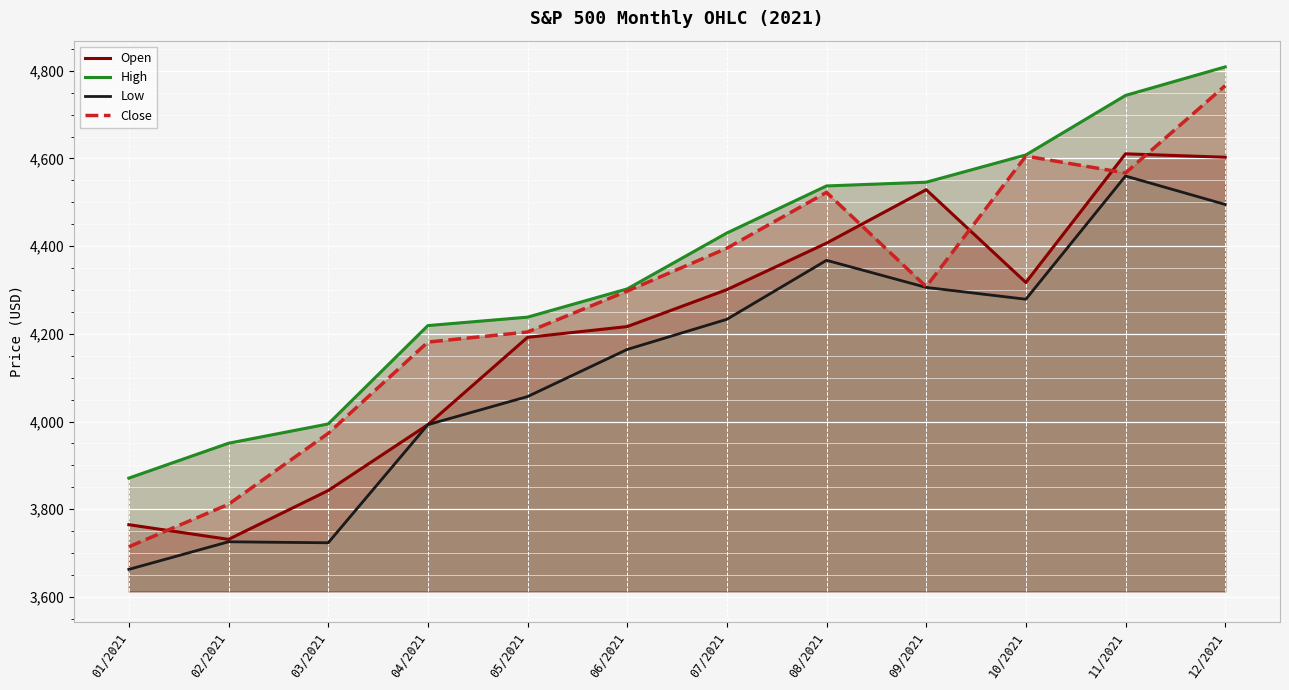

Between 01/2021 and 11/2021, which series saw the biggest shift?

Low